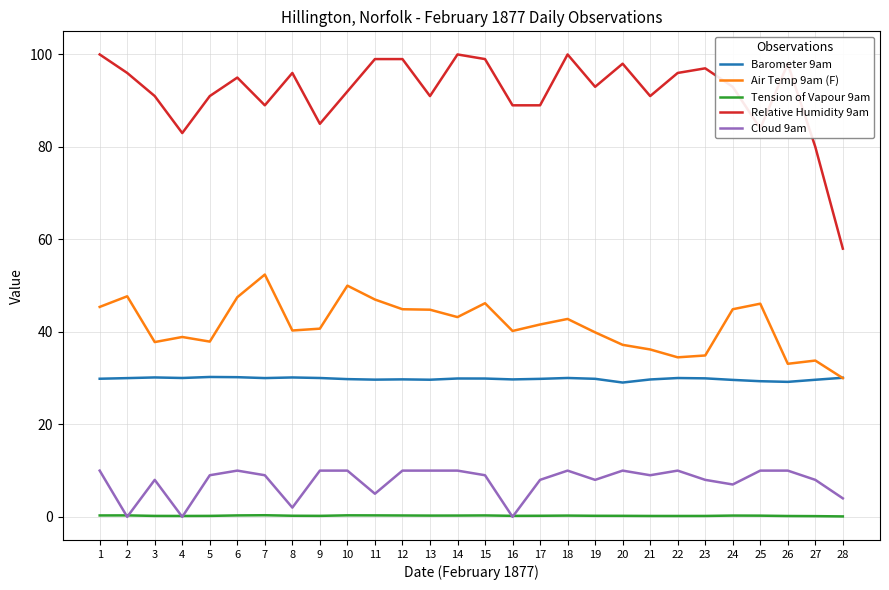

What is the highest value of the Relative Humidity 9am series?

100.0